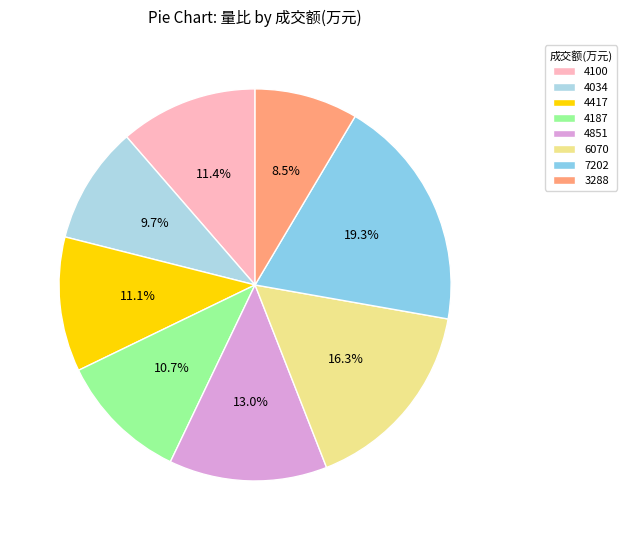

How many segments does this pie chart have?

8